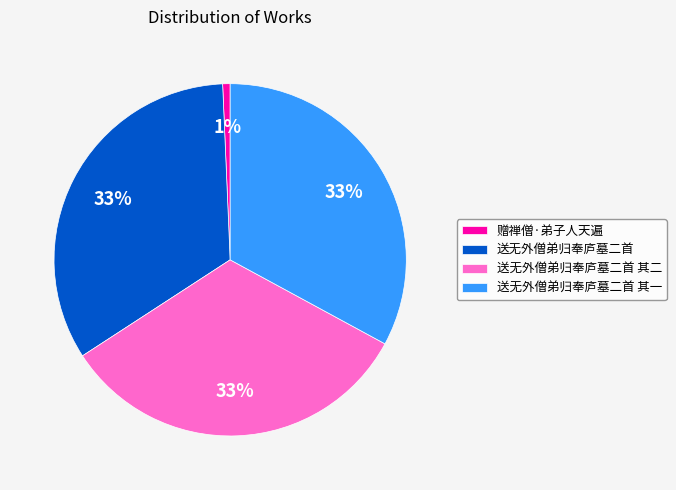

How many slices are in this pie chart?

4